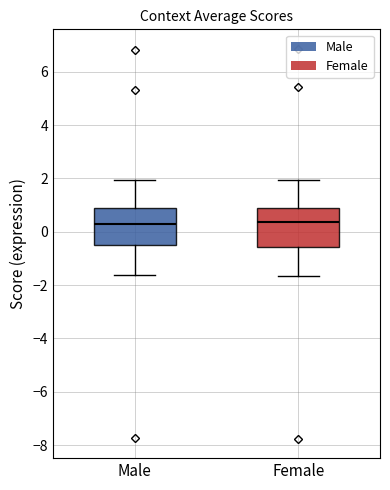

Where does the lower whisker of the box for Female end on the y-axis? The values are not printed on the chart, so give them approximately, as read against the axis.

-1.6